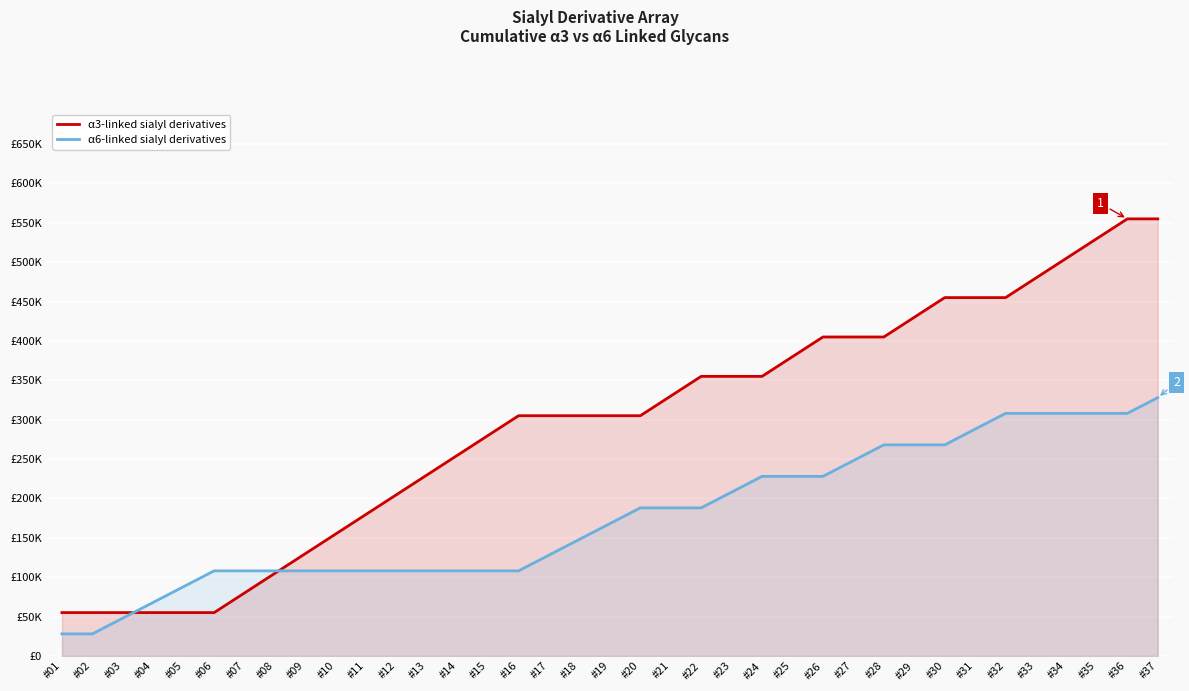

What is the sum of all α3-linked sialyl derivatives values?

10885000